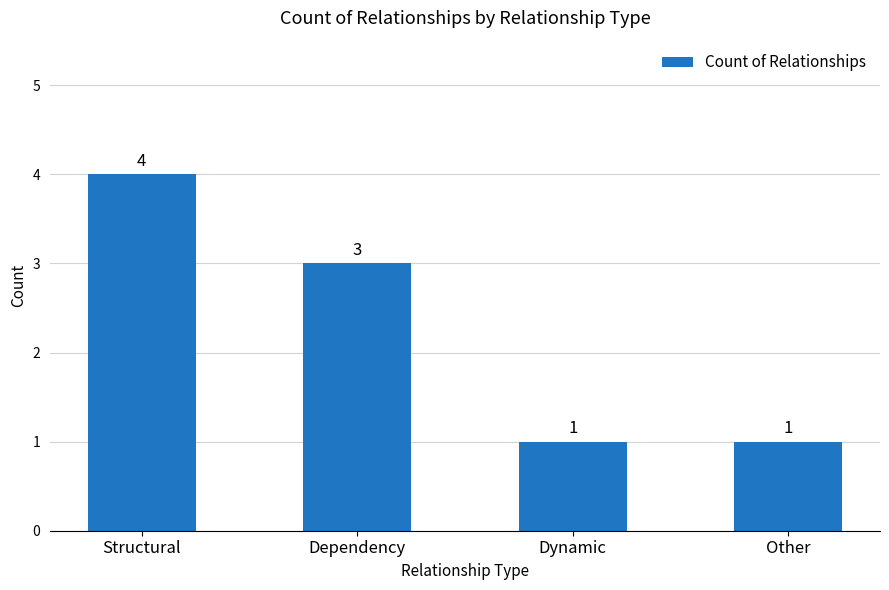

What is the value of the 4th bar from the left?

1